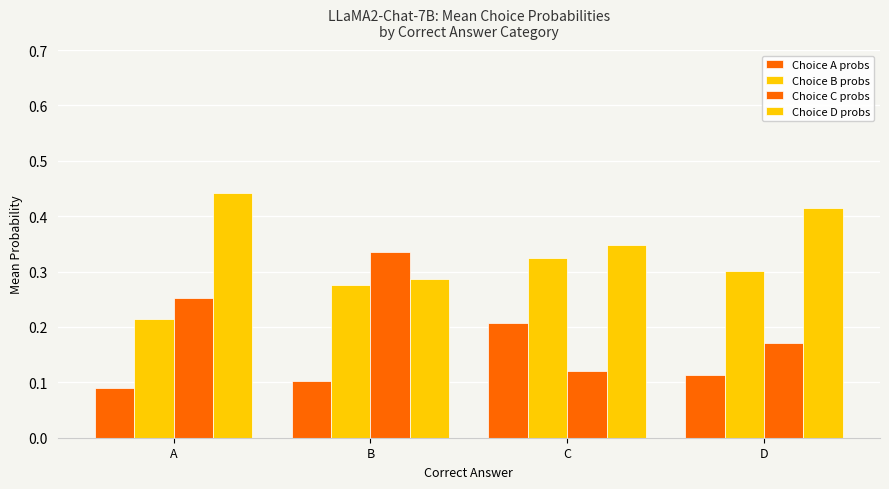

Rank the series at A from highest to lowest value.

Choice D probs, Choice C probs, Choice B probs, Choice A probs